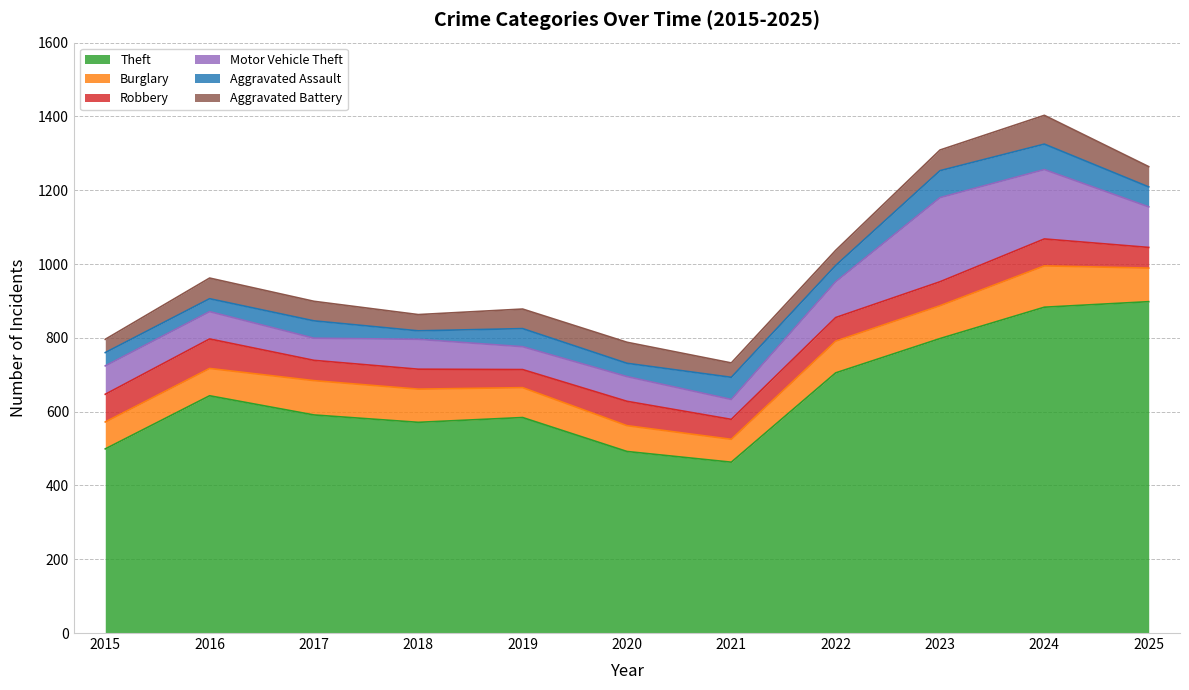

How many lines are shown in the chart?

6